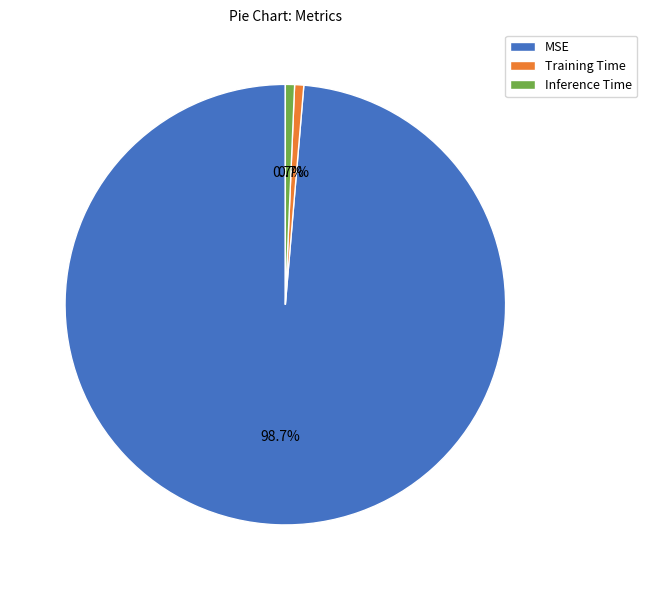

Which has a higher value, Training Time or MSE?

MSE